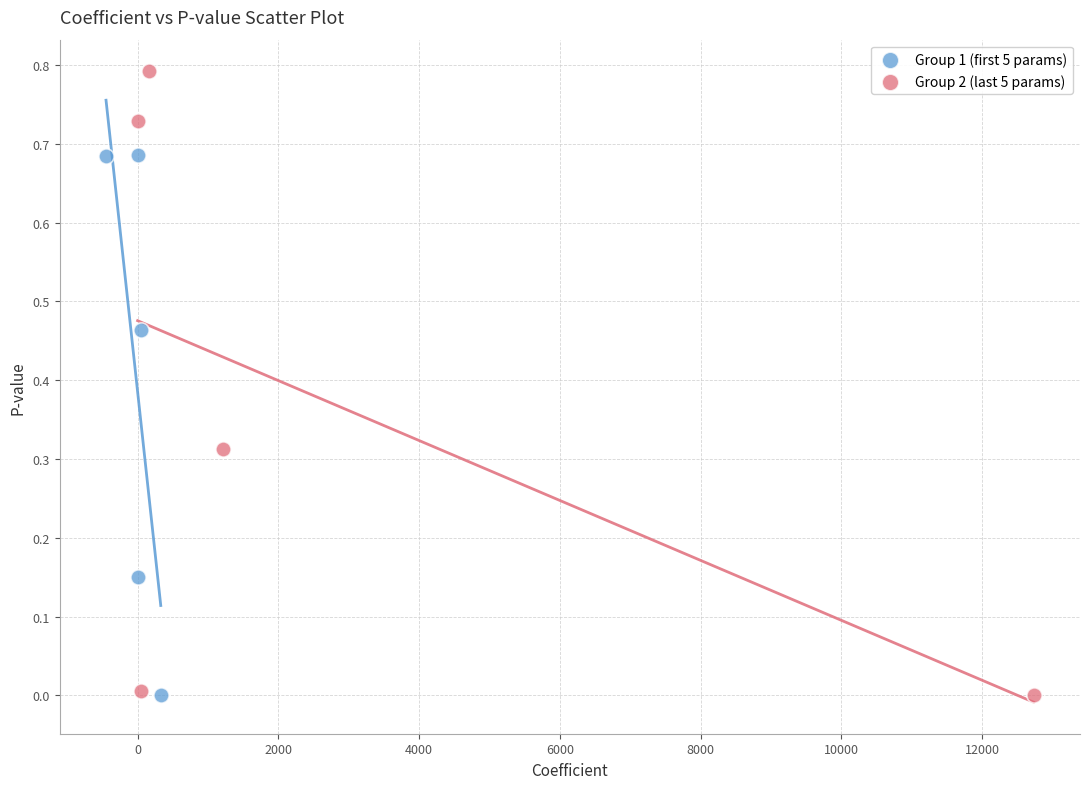

Which series has the widest spread of Y values?

Group 2 (last 5 params)